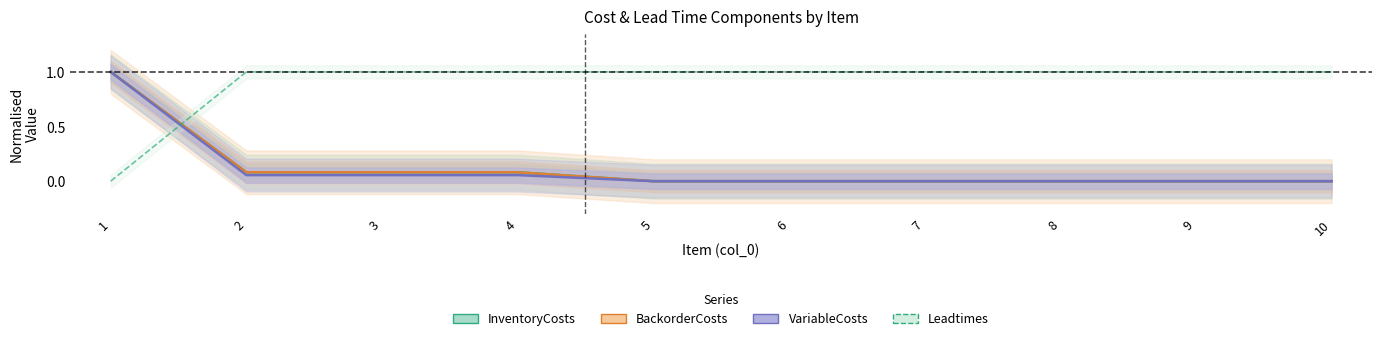

Is this an area chart (filled region under the line)?

No